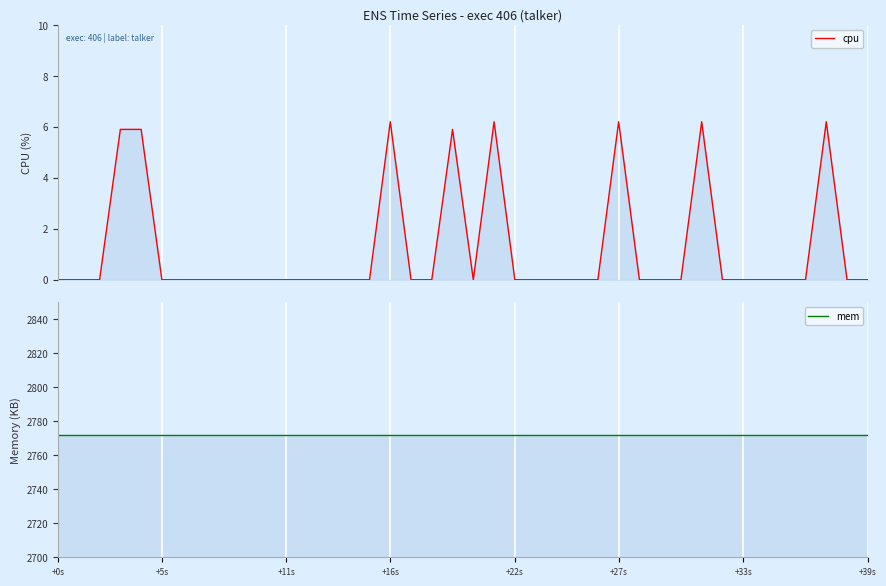

At which label does mem reach its minimum?

+0s